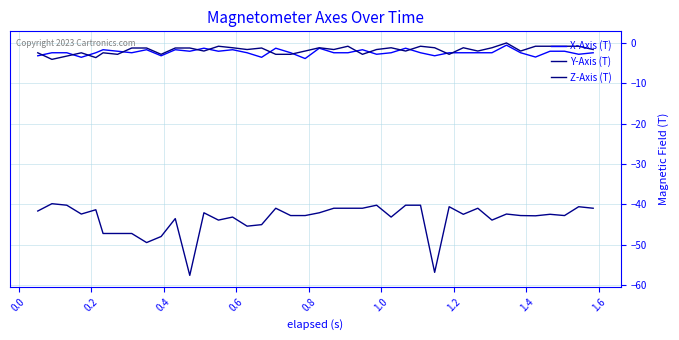

True or false: Y-Axis (T) and Z-Axis (T) cross at least once.

False